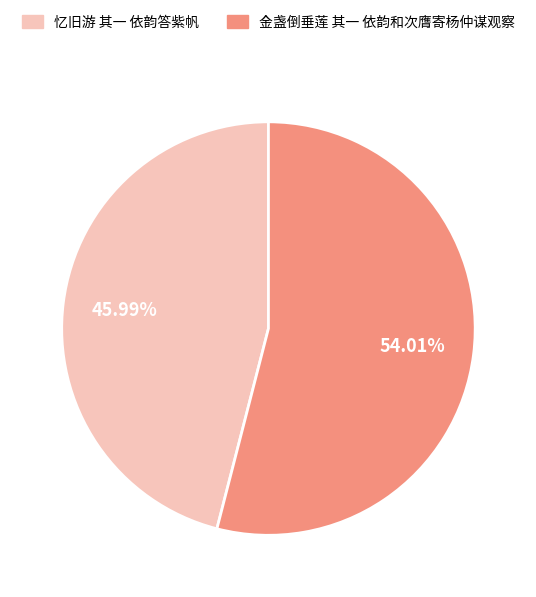

Which category has the smallest portion of the pie?

忆旧游 其一 依韵答紫帆